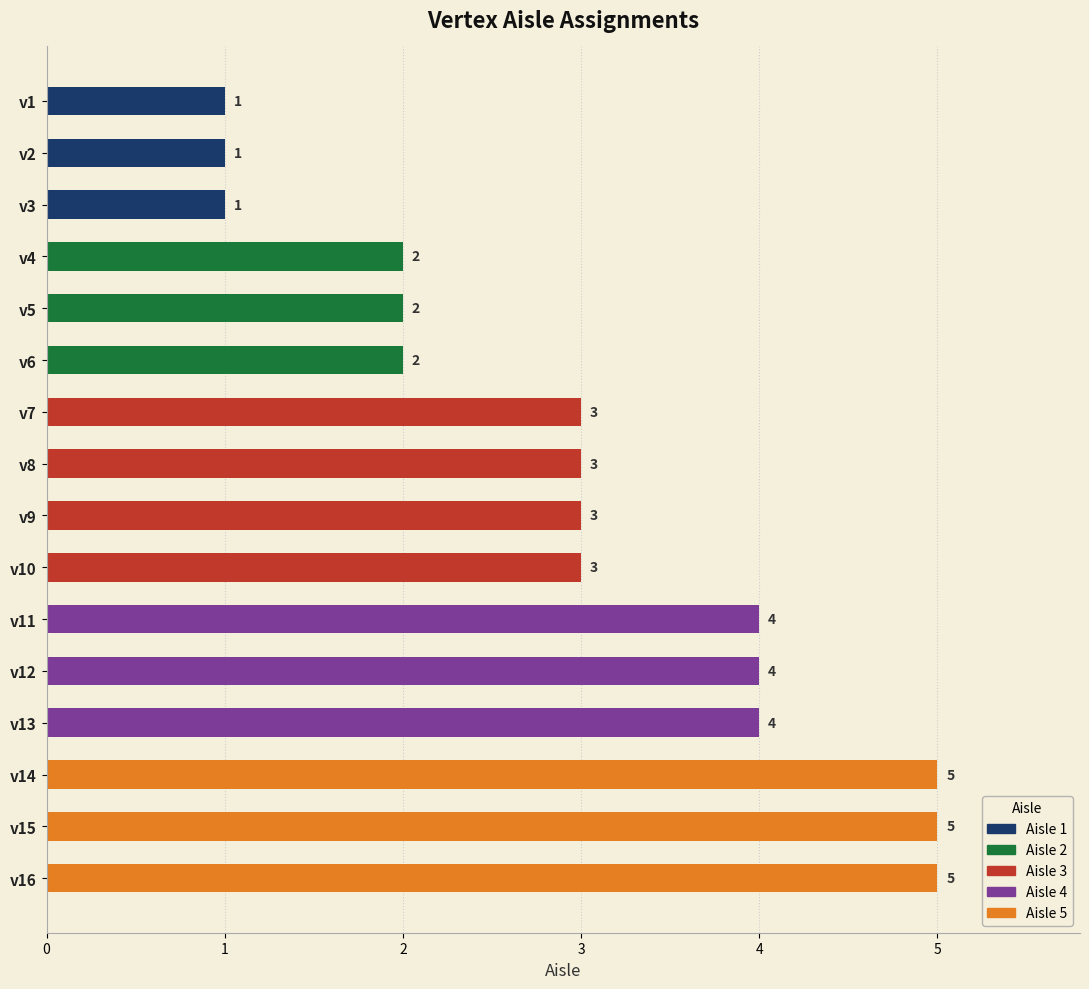

What value does the data have at v15?

5